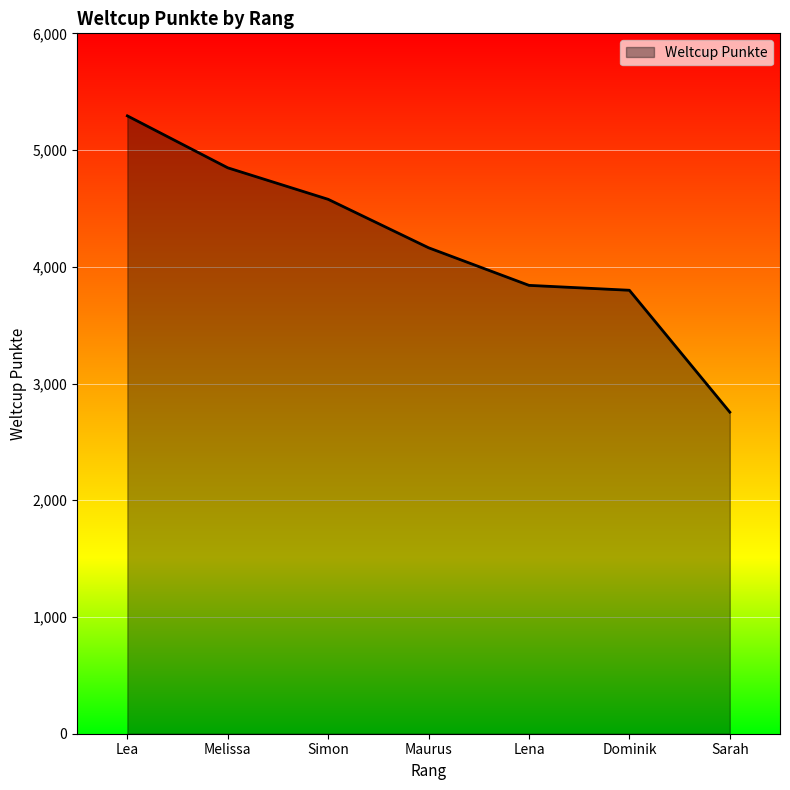

The chart shows a value of 3841 at Lena. True or false?

True